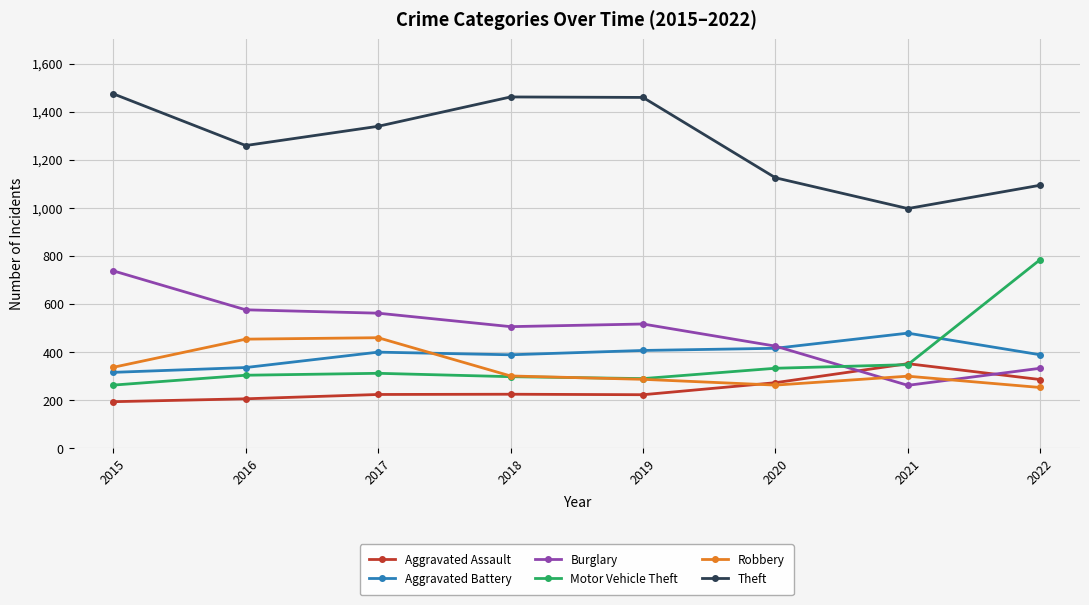

What is the highest value of the Burglary series?

738